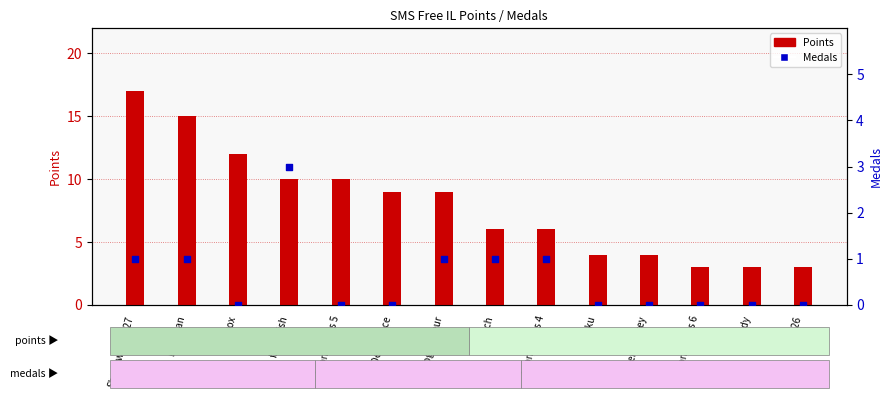

Is the value of Medals at Derpspace greater than the value of Points at frededish?

No